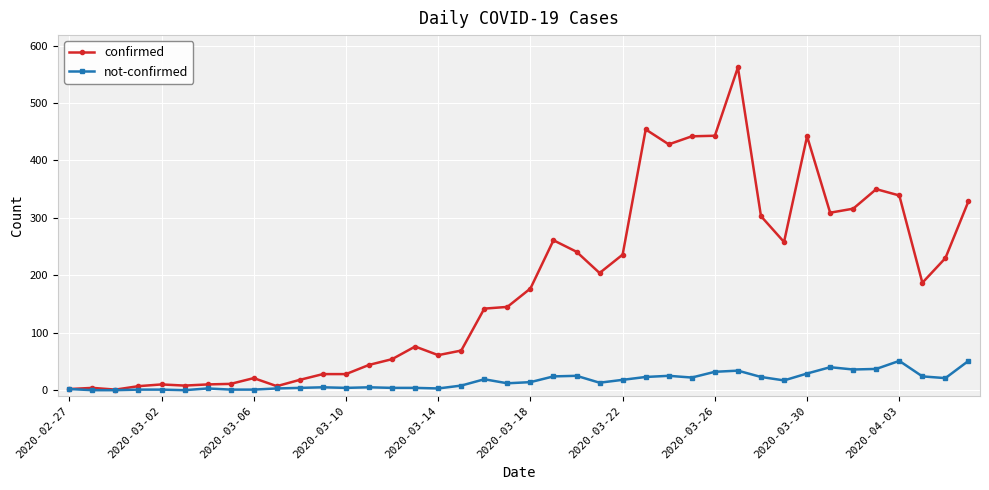

Which series has the widest spread of values?

confirmed